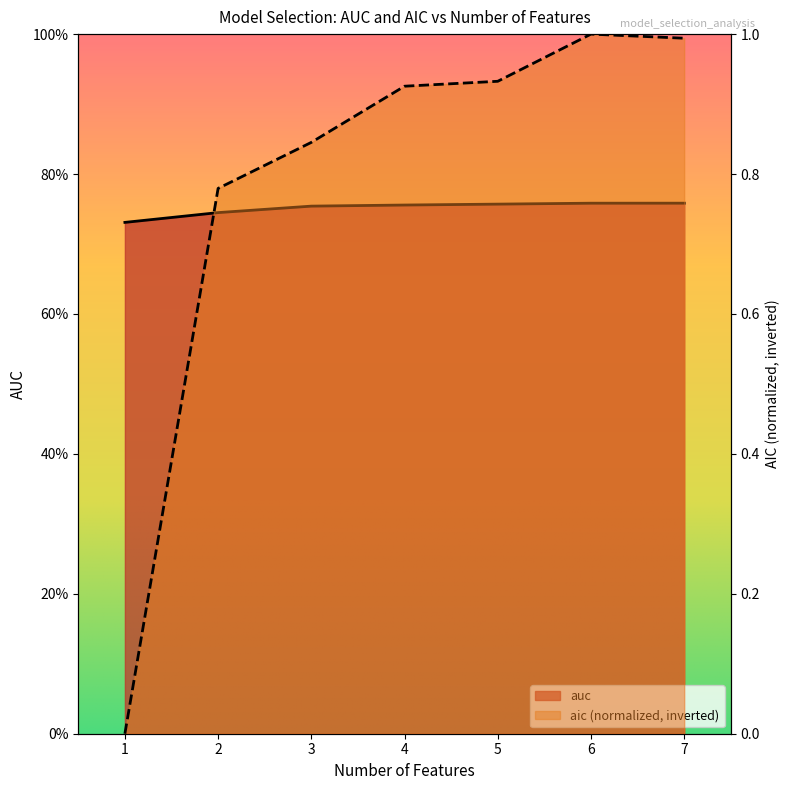

Does the chart have visible grid lines?

No